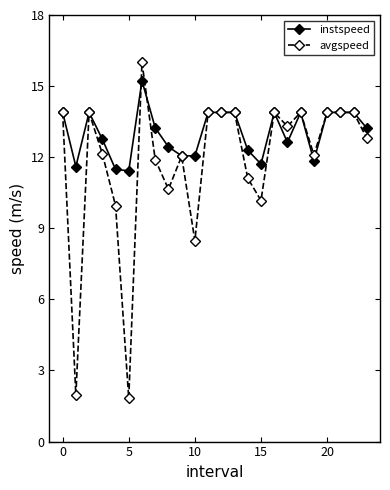

True or false: instspeed has more than 2 interior local peaks.

True